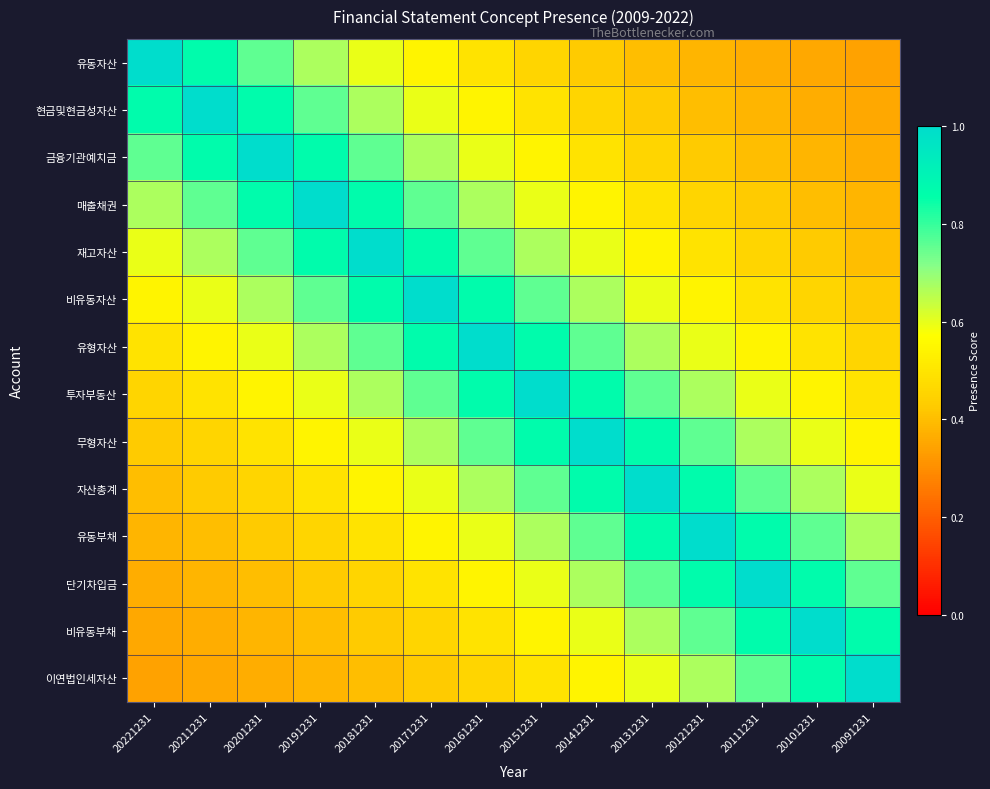

What is the difference between the highest and lowest values at 20101231?

0.6